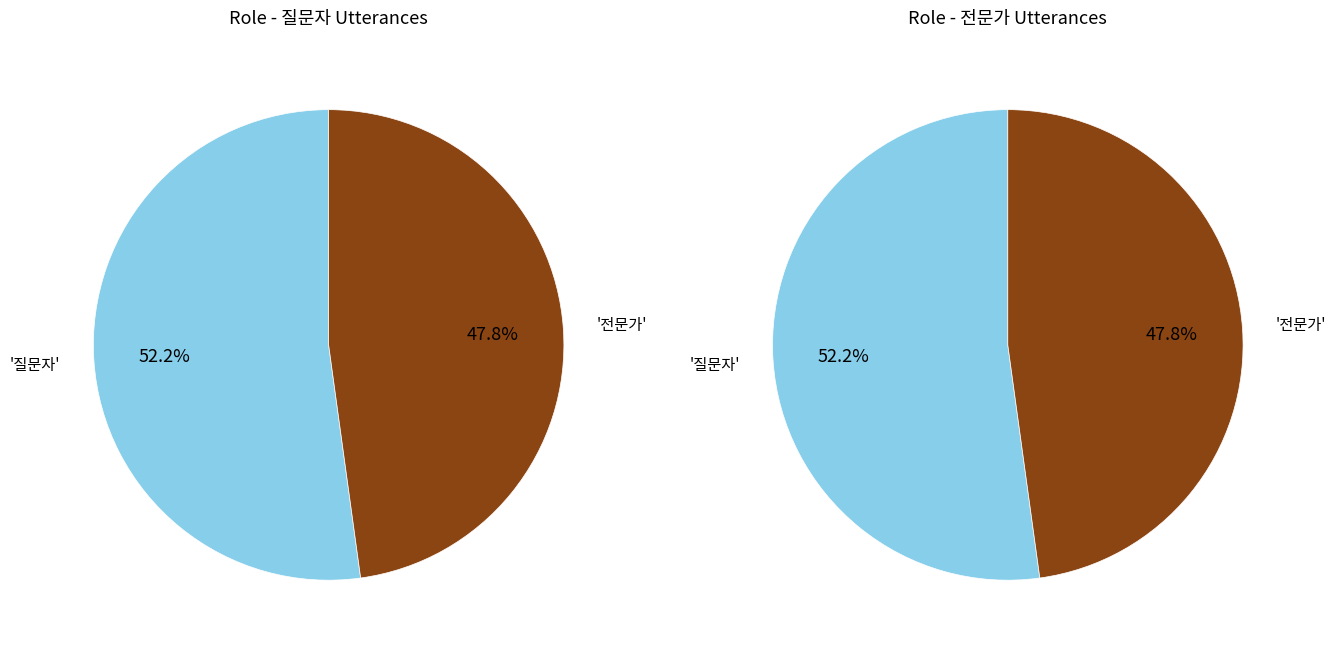

Does 전문가 represent more than half of the total?

No